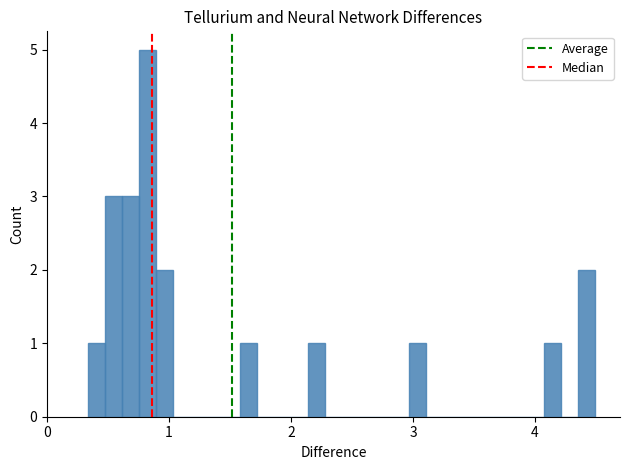

Around what value on the x-axis is the tallest bar? Give the approximate position of its centre, as read against the axis.

0.8